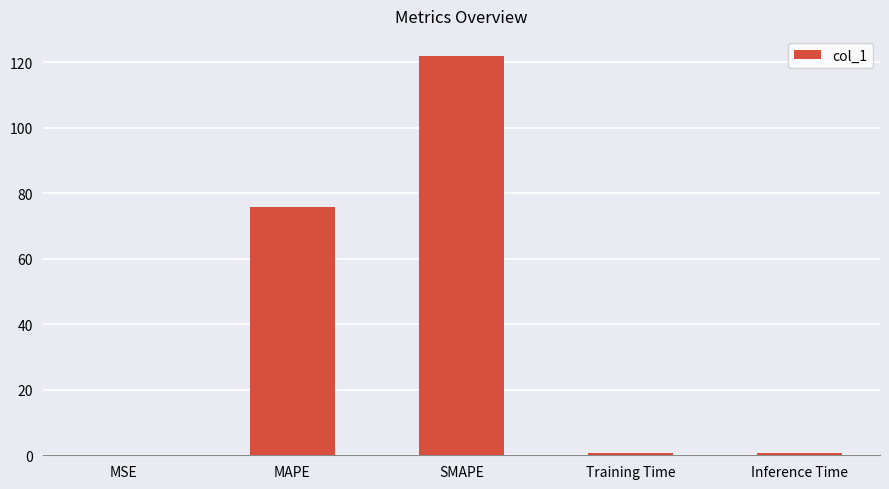

Where is the data nearest to the value 60?

MAPE